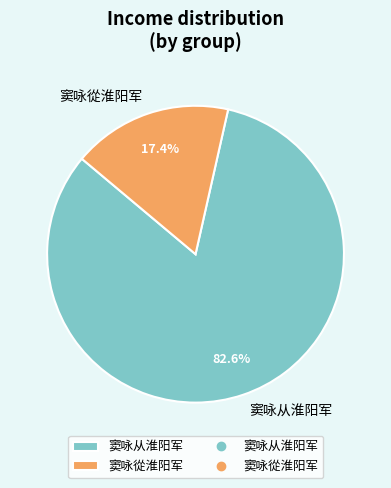

To the nearest percent, what portion does 窦咏从淮阳军 represent?

83%